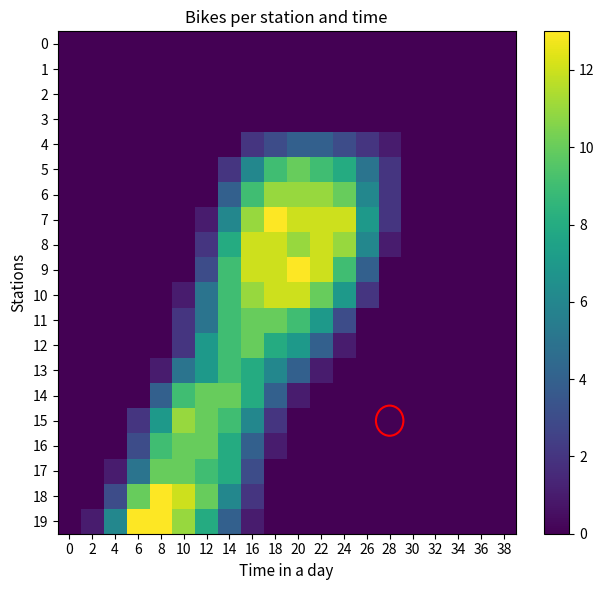

At which category is the sum across all series the highest?

16